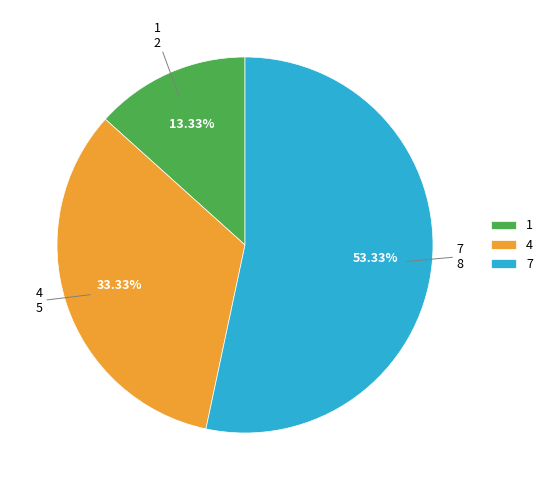

How many slices are in this pie chart?

3